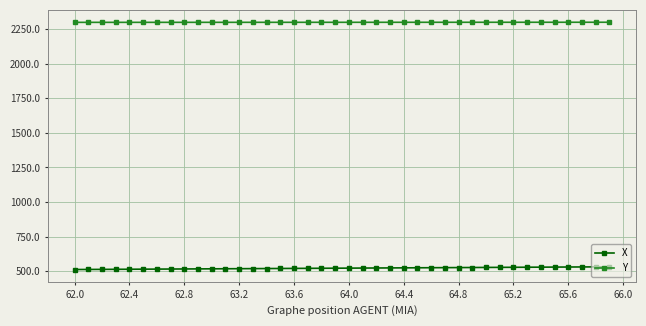

What is the average value of the Y series?

2299.0